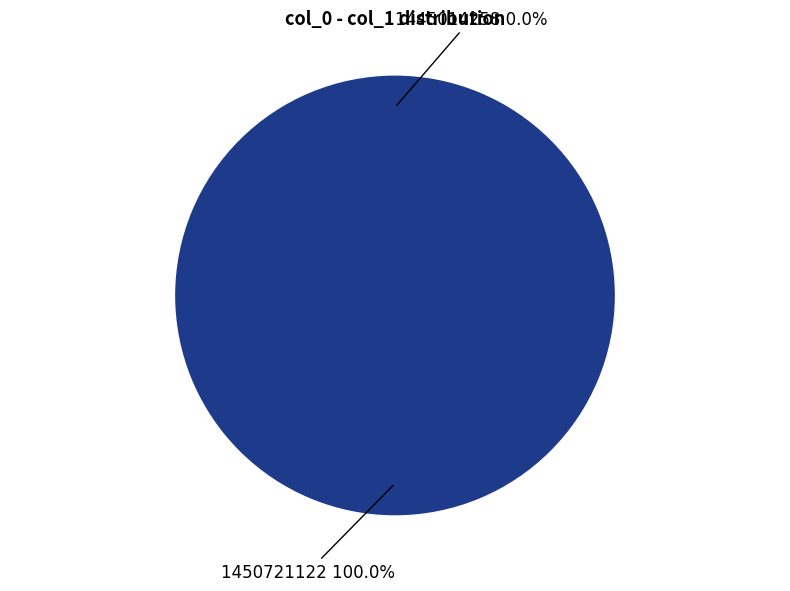

What is the largest slice in the pie chart?

1450721122